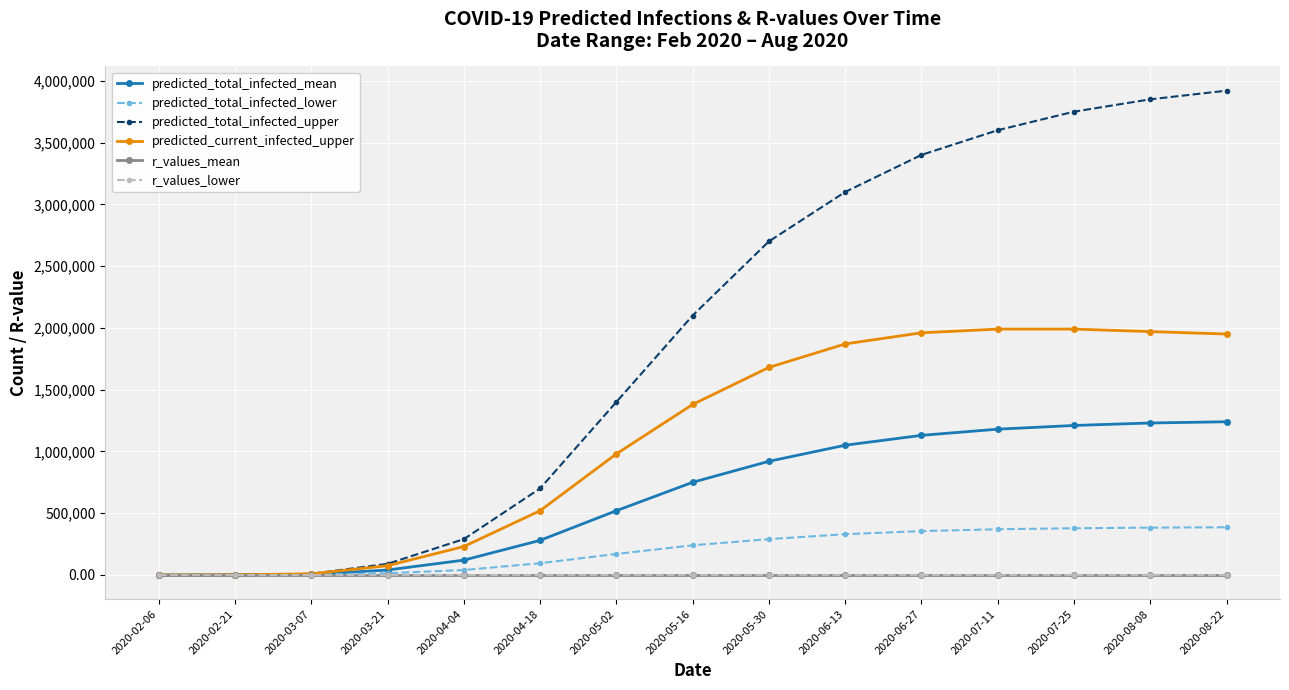

What position from the right is 2020-07-11?

4